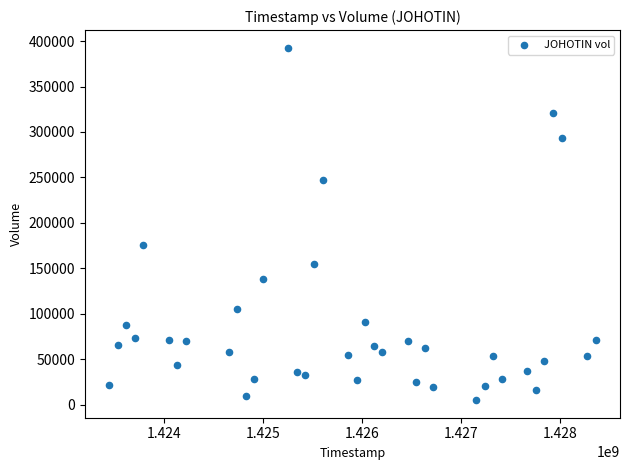

What is the range of Y values (max minus min)?

387700